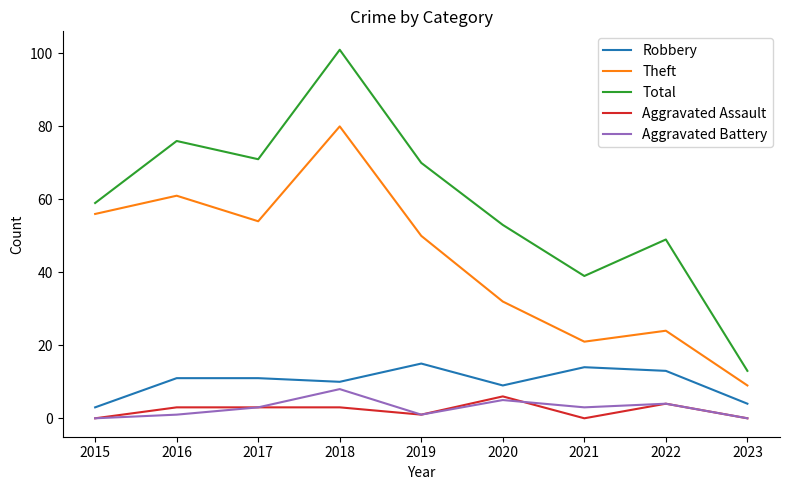

Rank the series at 2018 from lowest to highest value.

Aggravated Assault, Aggravated Battery, Robbery, Theft, Total